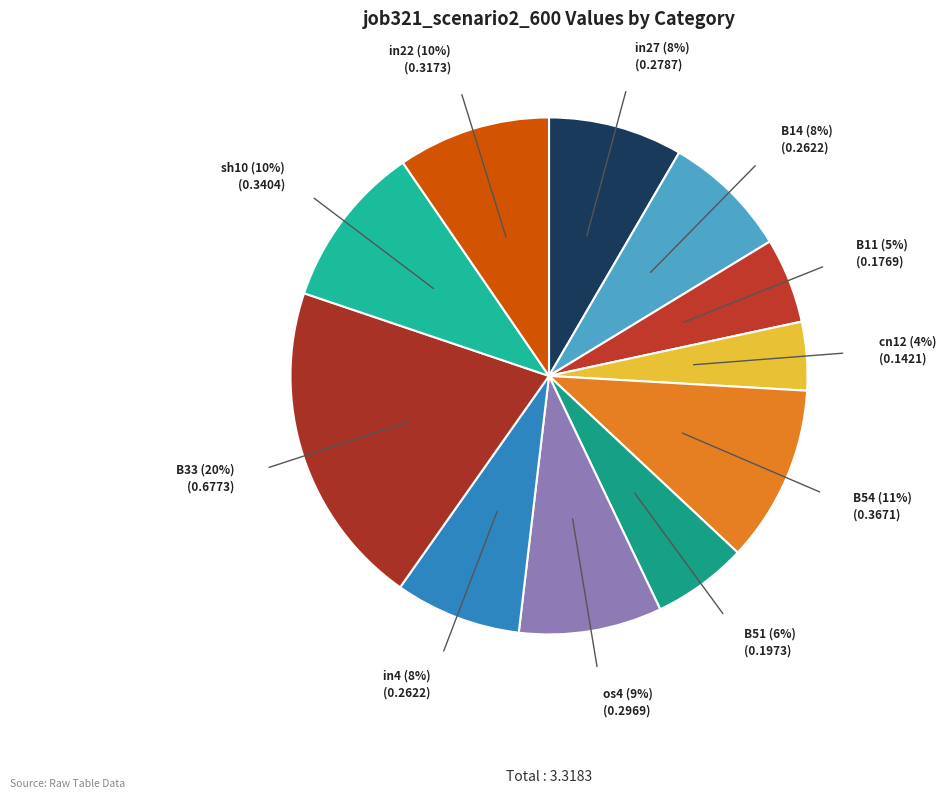

To the nearest percent, what is the difference between the largest and smallest slice percentages?

16%